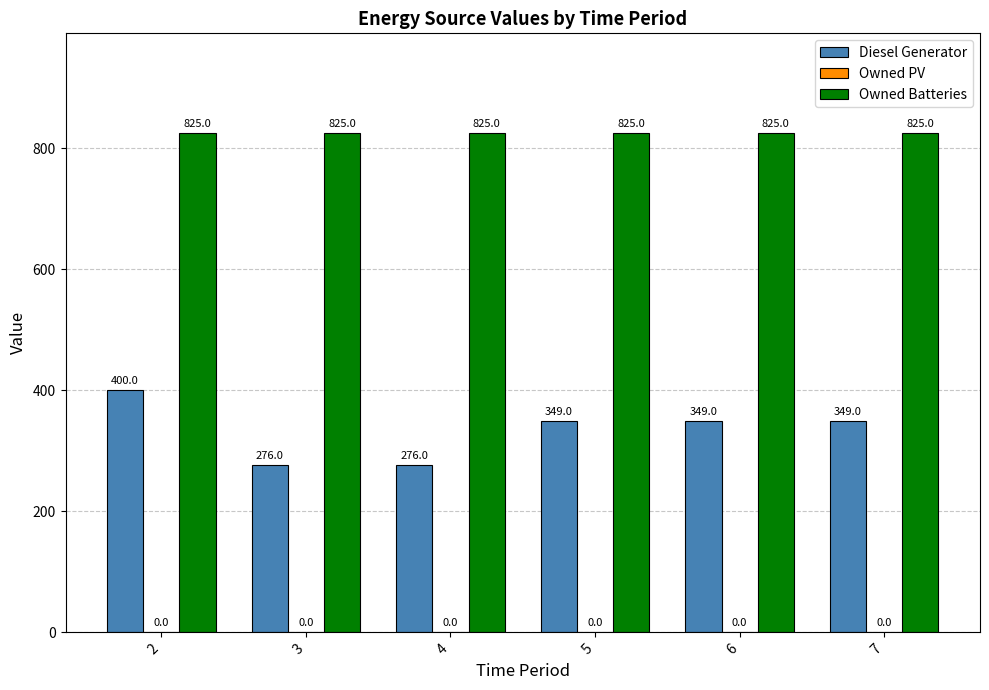

What is the sum of all Owned Batteries values?

4950